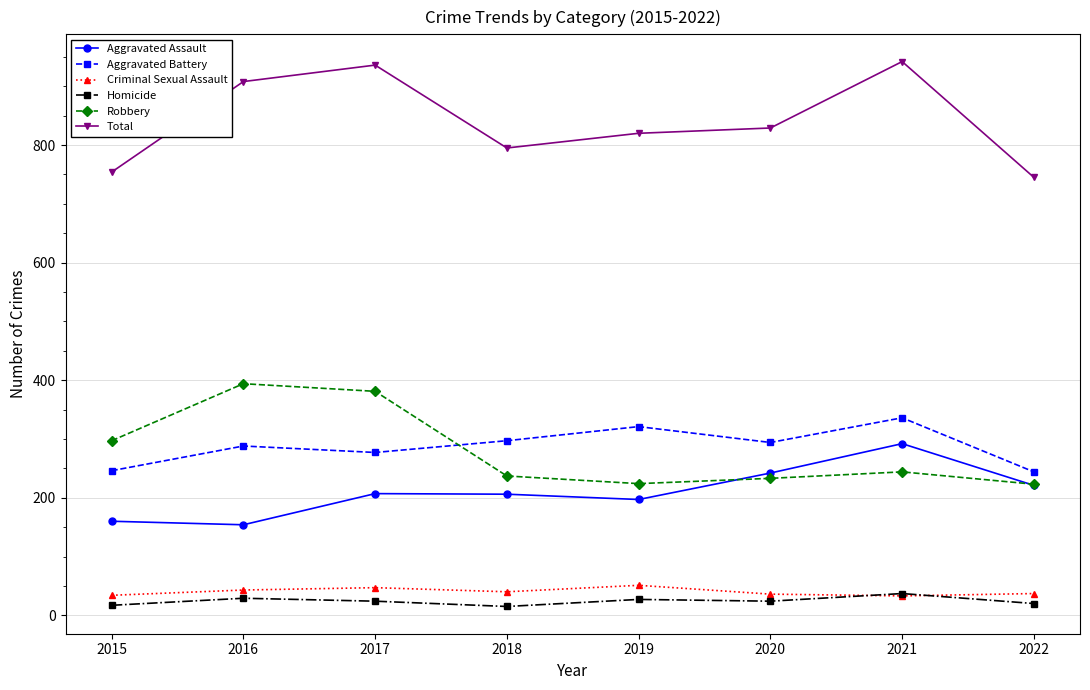

True or false: Robbery has a value of 128 at 2021.

False